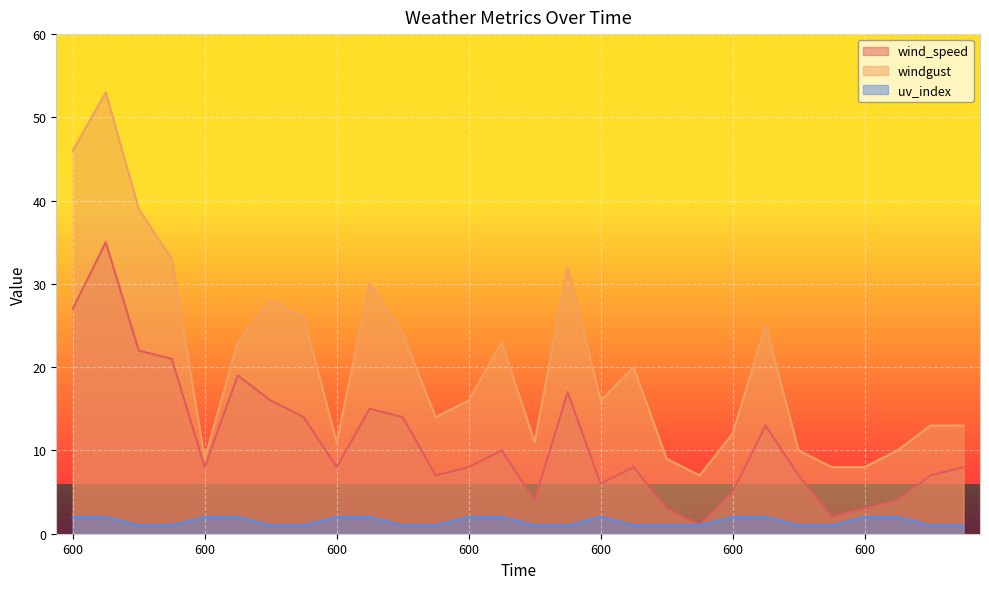

How many series are shown in this chart?

3